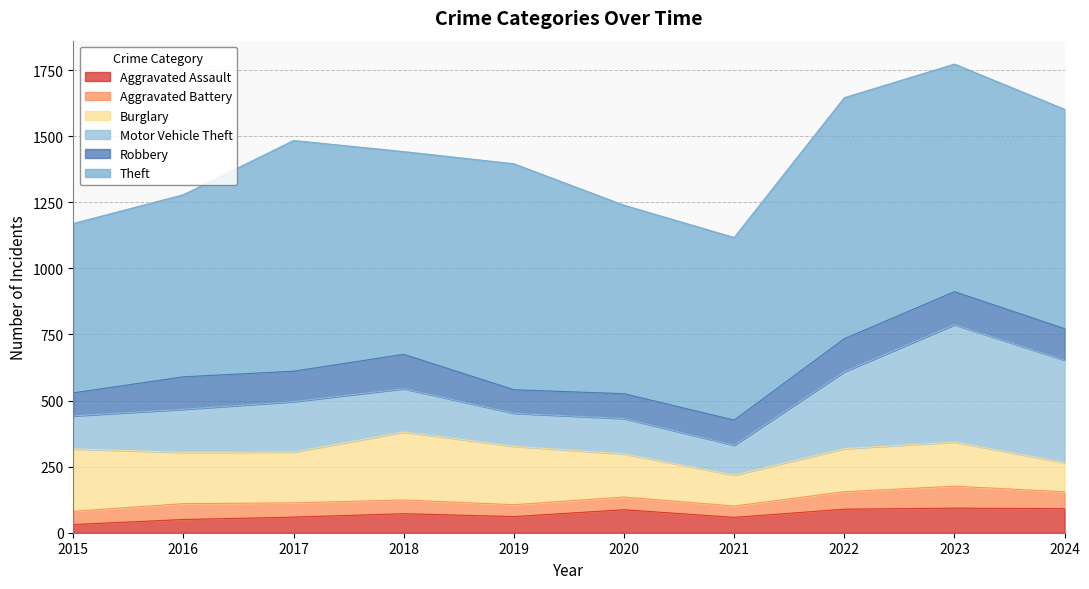

Does the chart display data point markers on the line(s)?

No